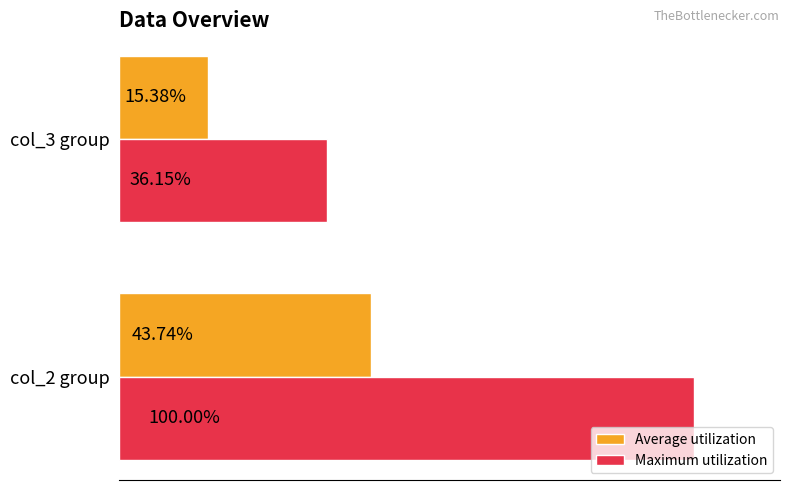

Which series changed the most between col_2 group and col_3 group?

Maximum utilization